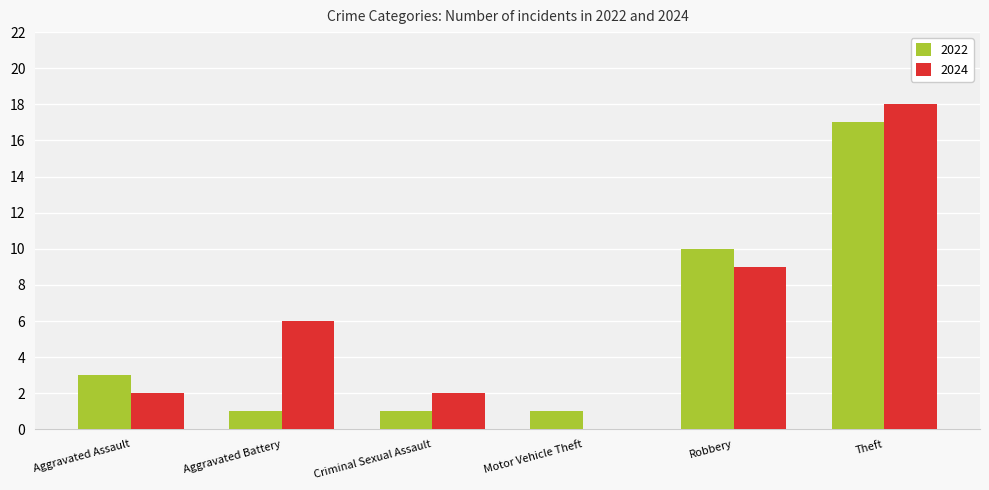

What is the maximum value shown in the chart?

18